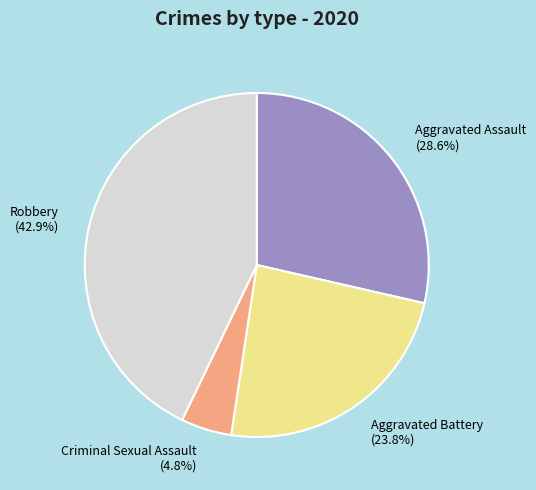

To the nearest percent, what is the difference between the largest and smallest slice percentages?

38%